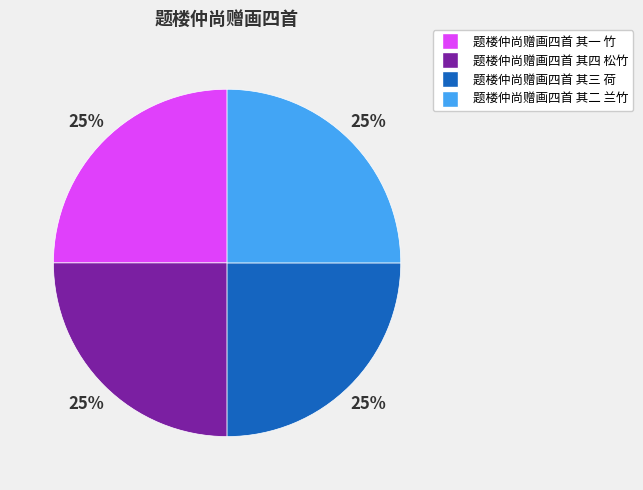

How many slices are in this pie chart?

4